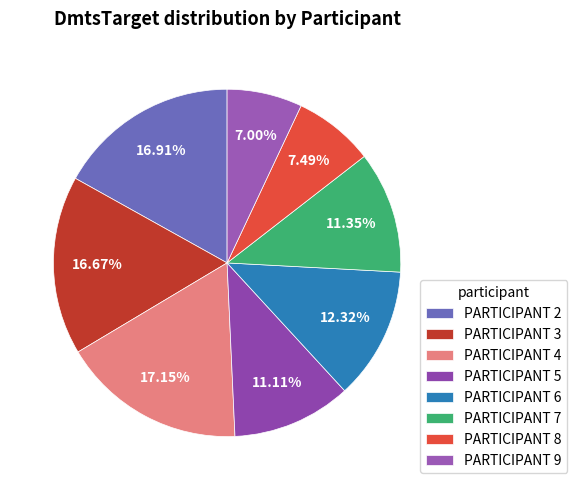

Count the number of slices in the pie.

8